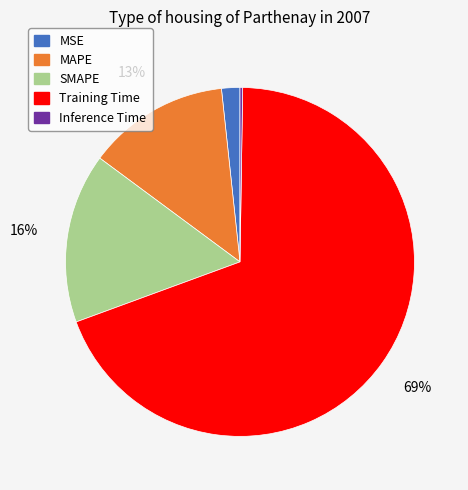

Which category has the biggest portion of the pie?

Training Time